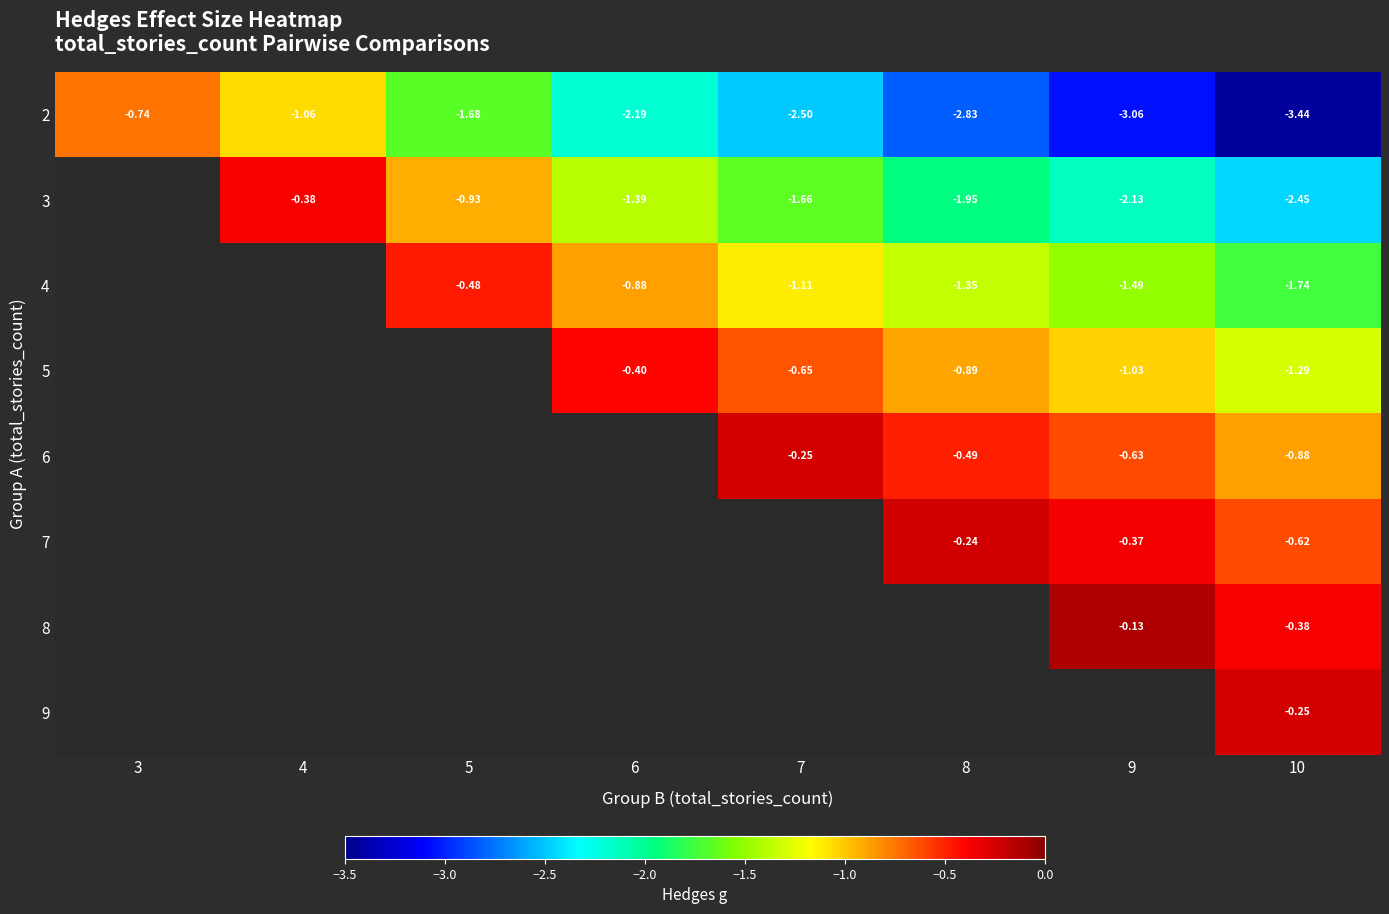

What value does the 9 series have at 10?

-0.3